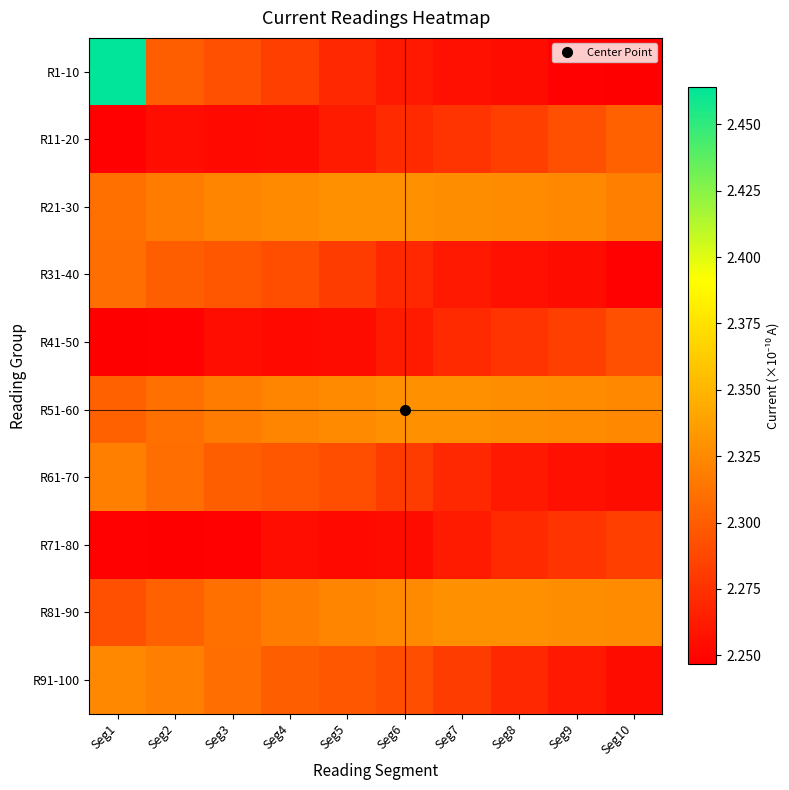

Which series has the largest range (max minus min)?

R1-10